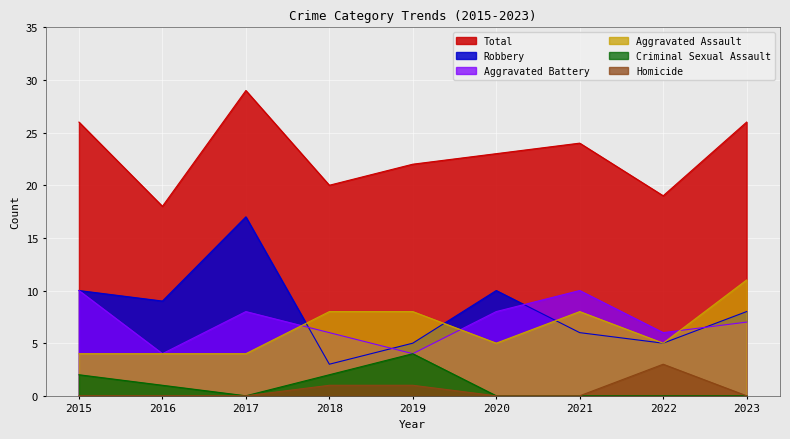

Is the value of Aggravated Battery at 2015 greater than the value of Robbery at 2022?

Yes